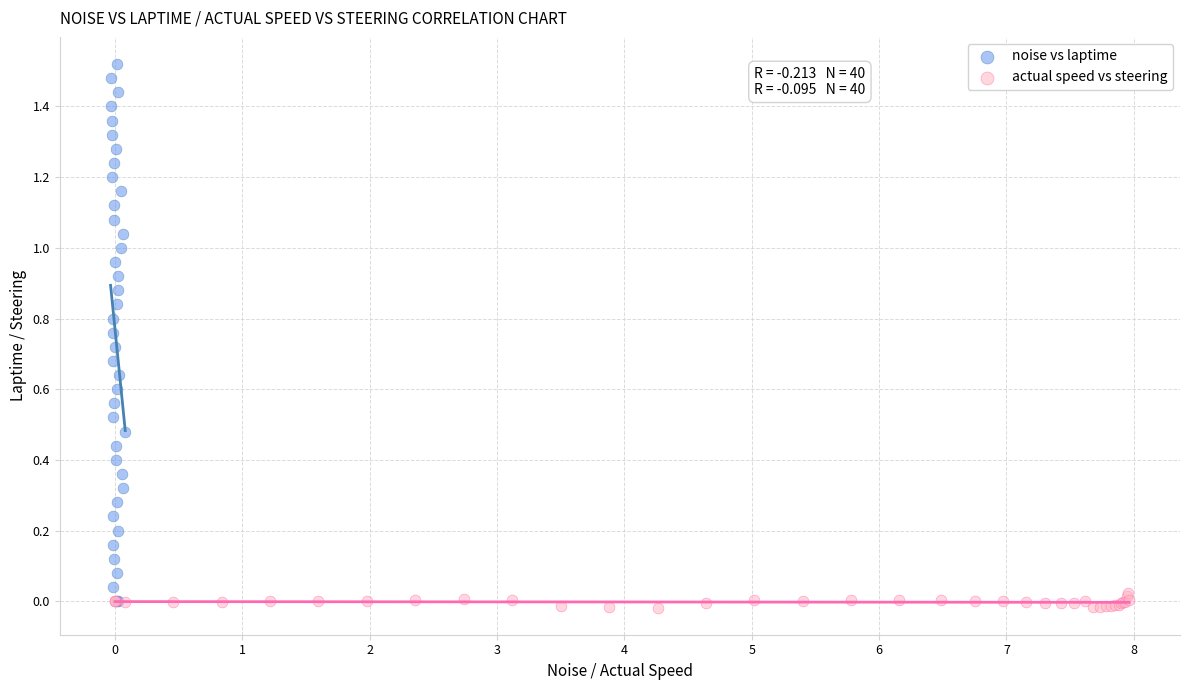

Which series has the widest spread of Y values?

noise vs laptime